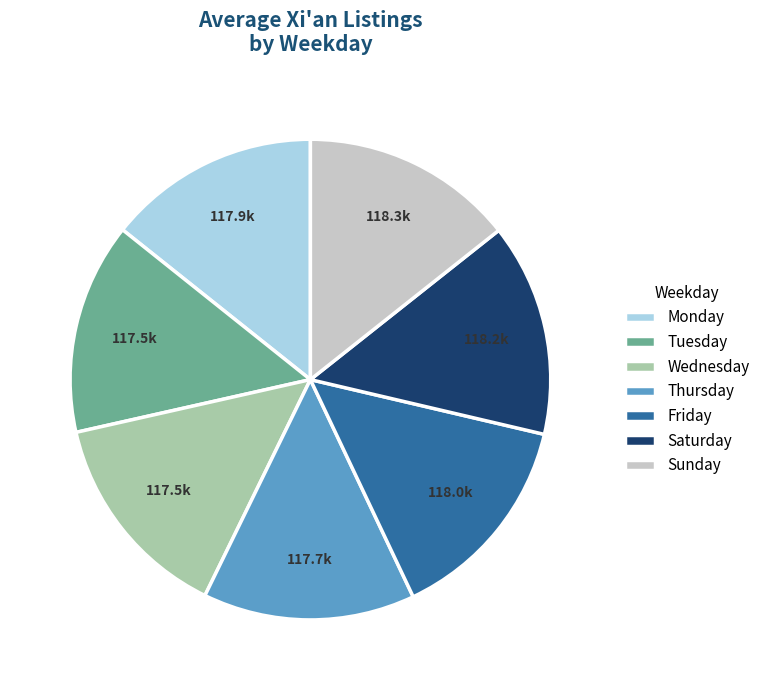

Is there a majority slice in this chart?

No